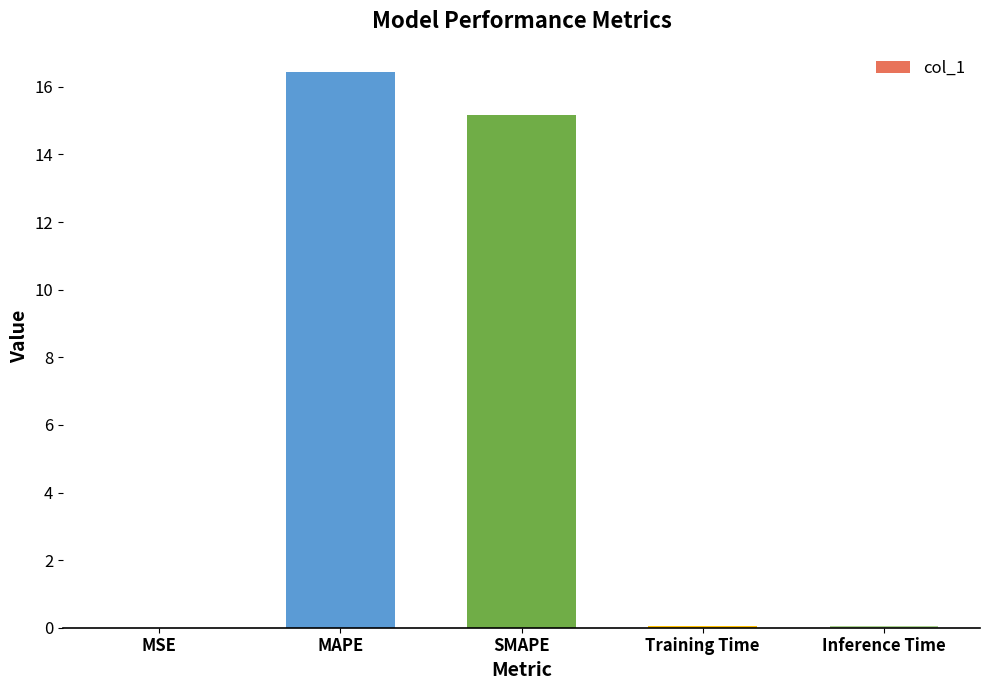

What is the maximum value shown in the chart?

16.4